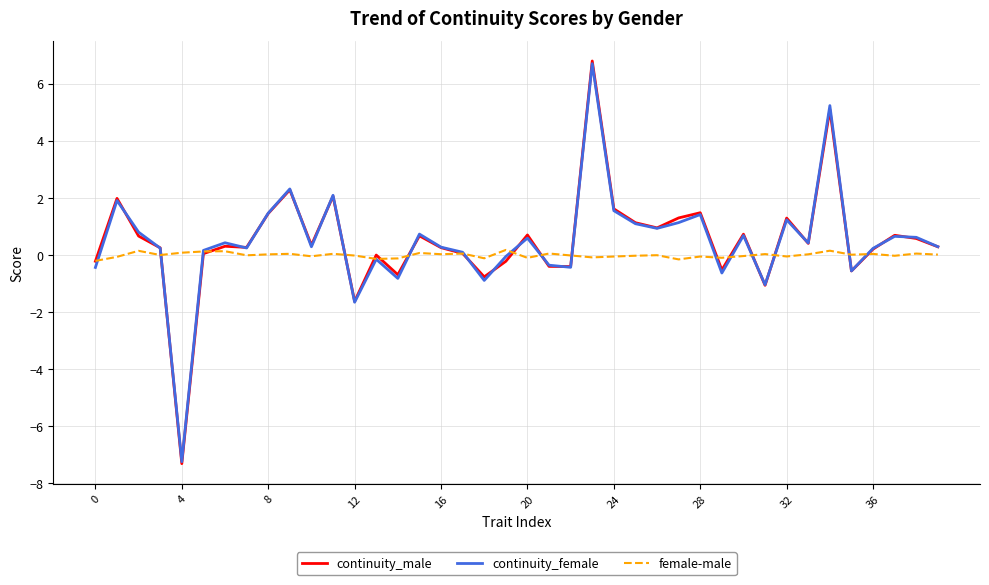

Which series has the widest spread of values?

continuity_male